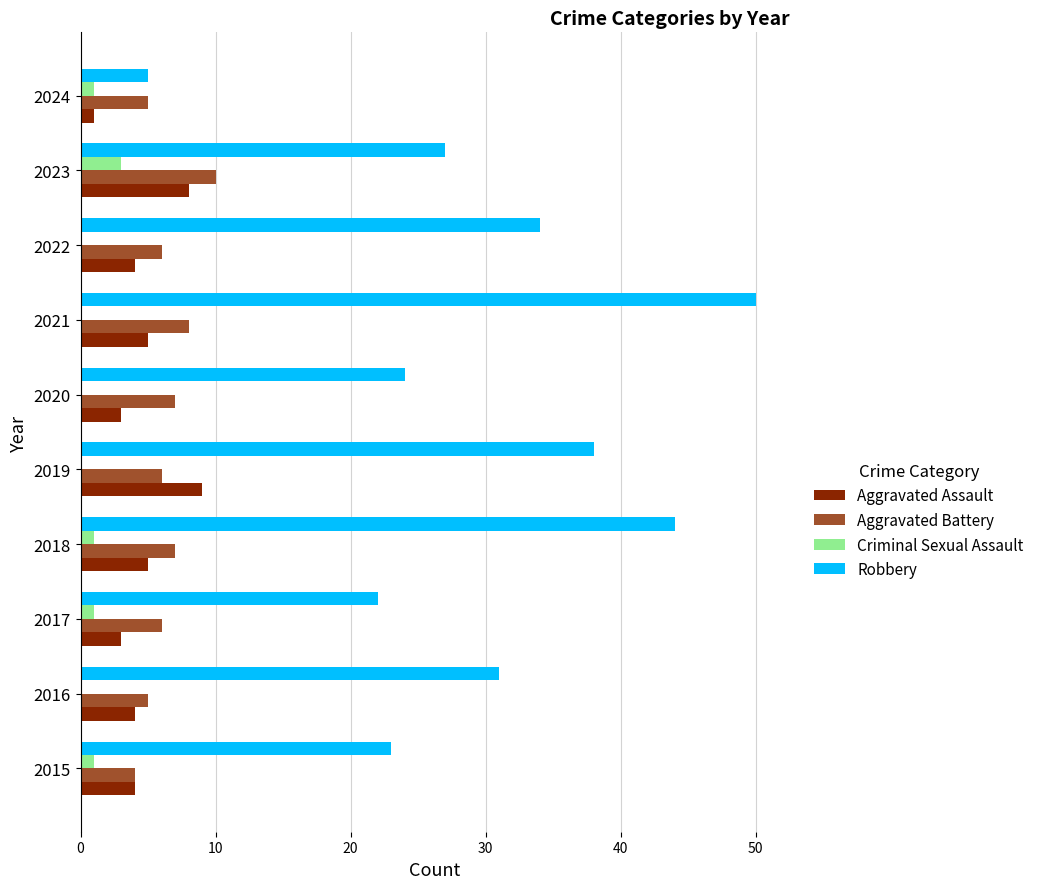

Count the number of categories in the chart.

10